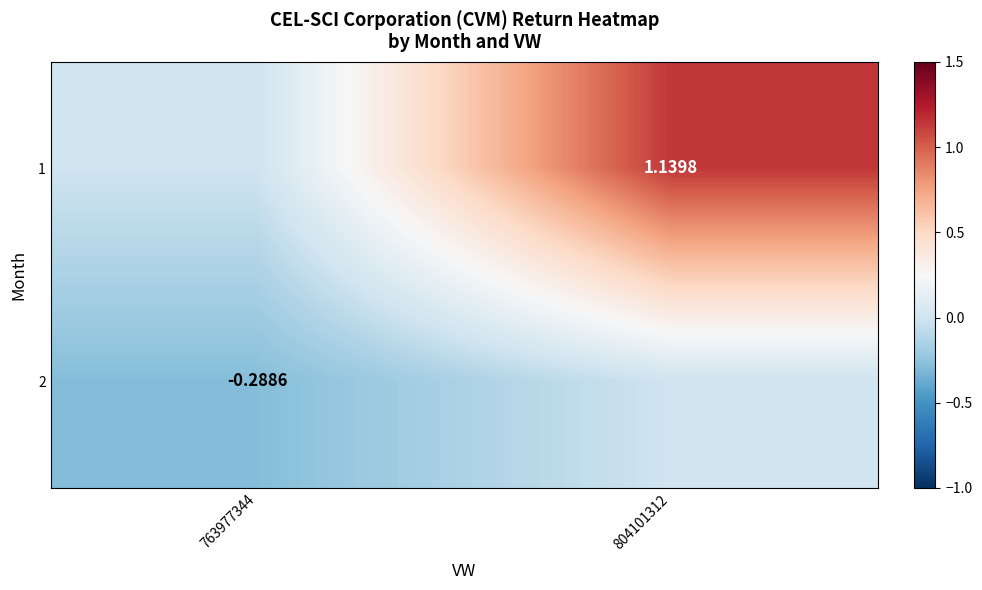

List the labels in order of 1 value, largest first.

804101312, 763977344